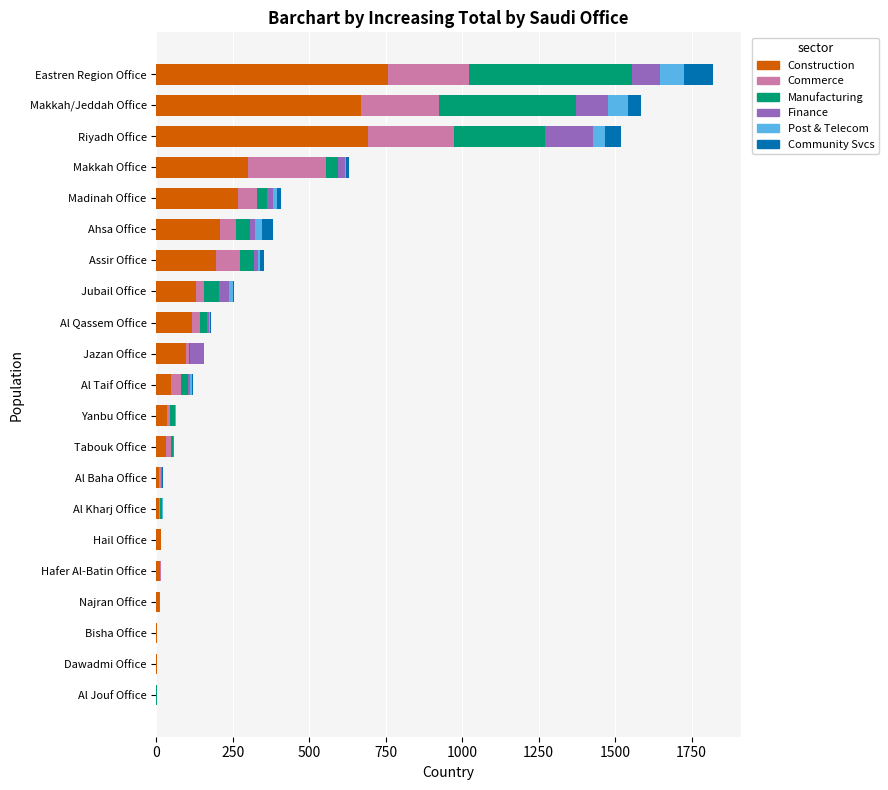

What is the sum of all Construction values?

3601